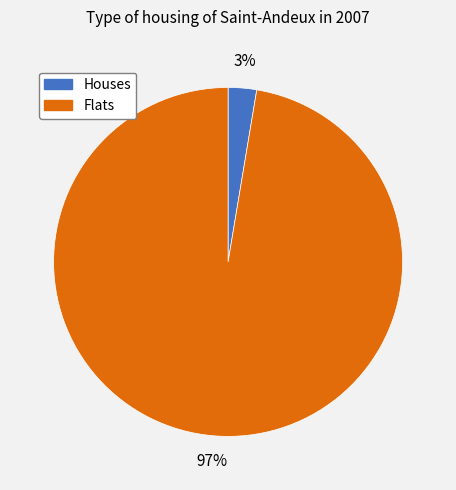

The Flats slice represents 97% of the pie. True or false?

True